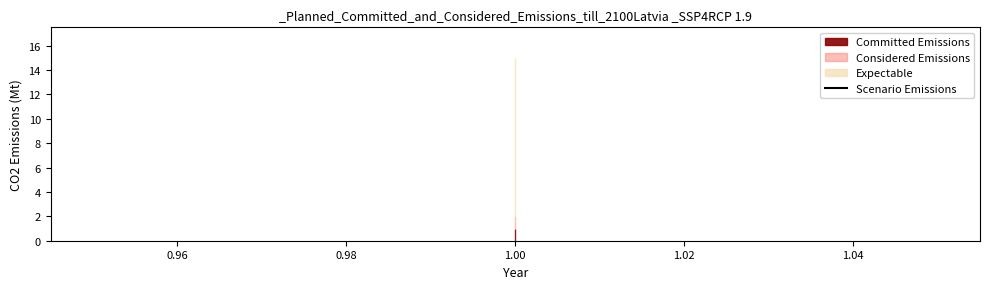

What is the sum of all Scenario Emissions values?

25